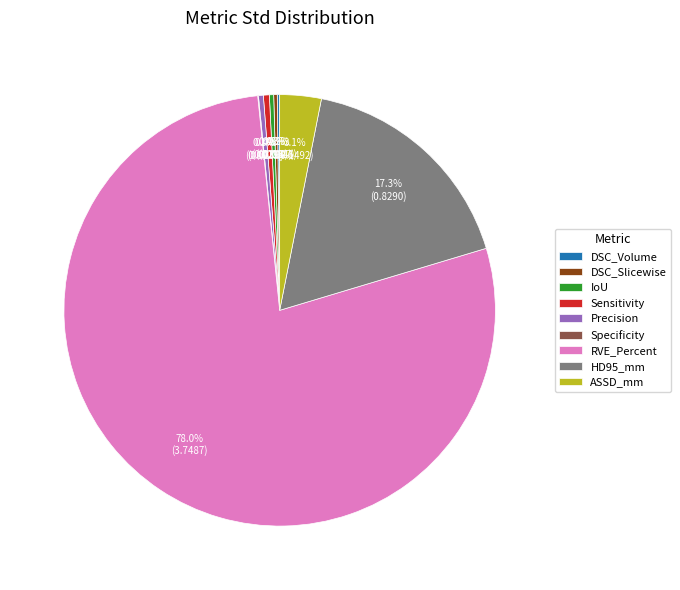

How much of the chart is everything except ASSD_mm?

96.9%